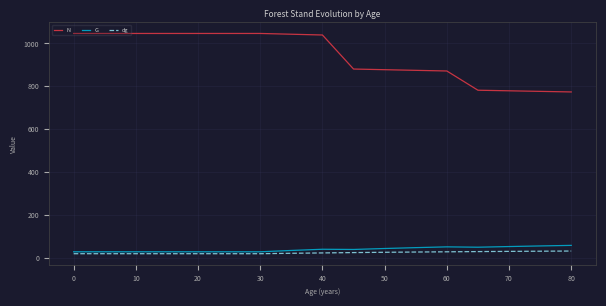

Which series has the largest range (max minus min)?

N